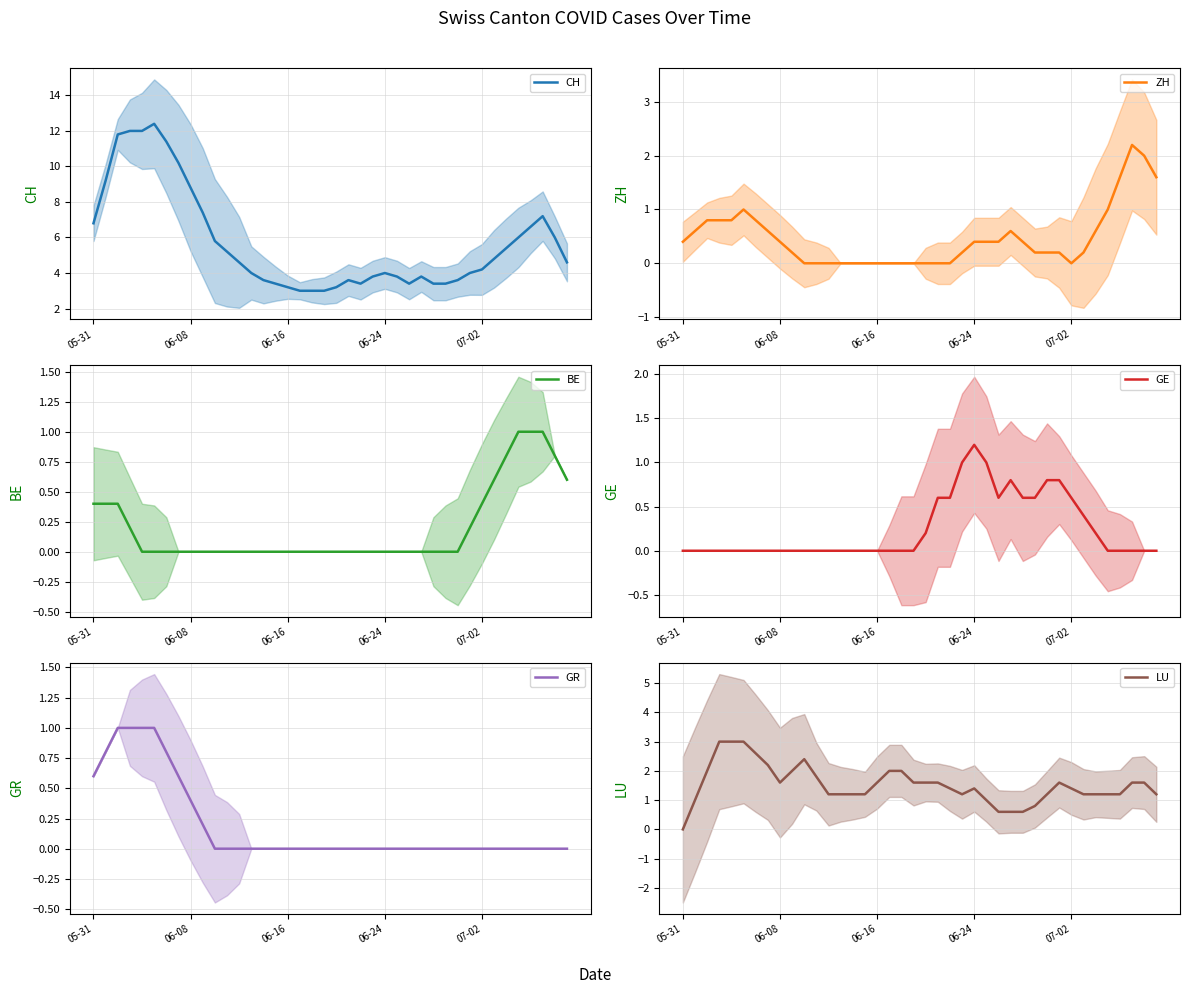

Where is the first local maximum for LU?

10